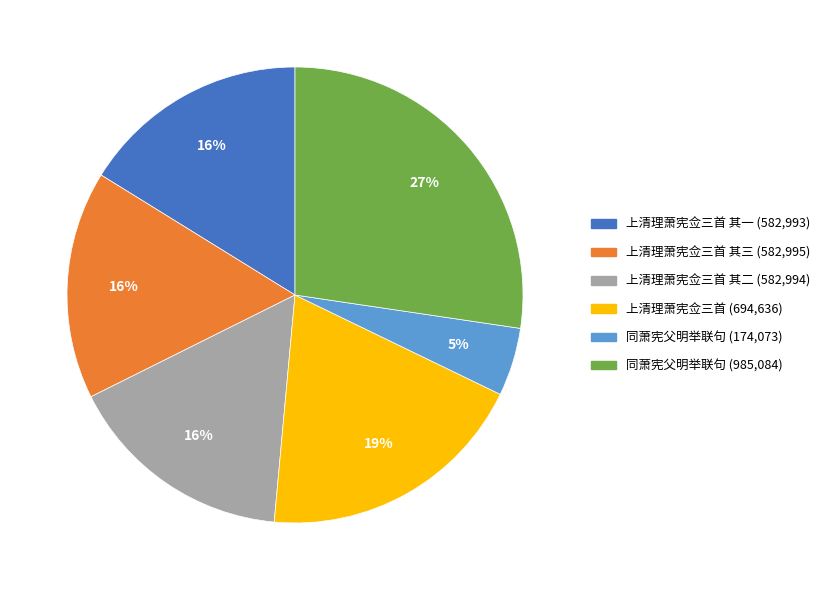

Does any single category account for the majority?

No